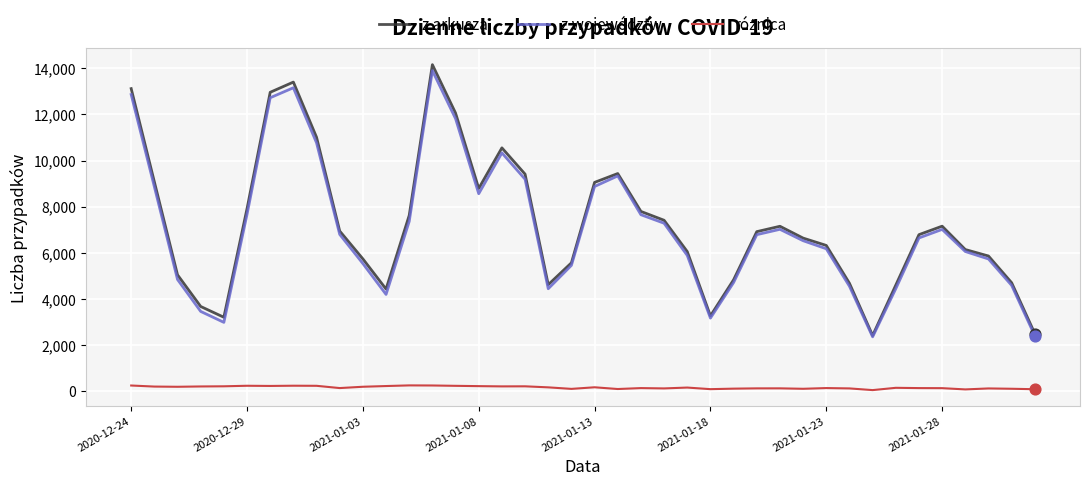

What is the maximum value shown in the chart?

14151